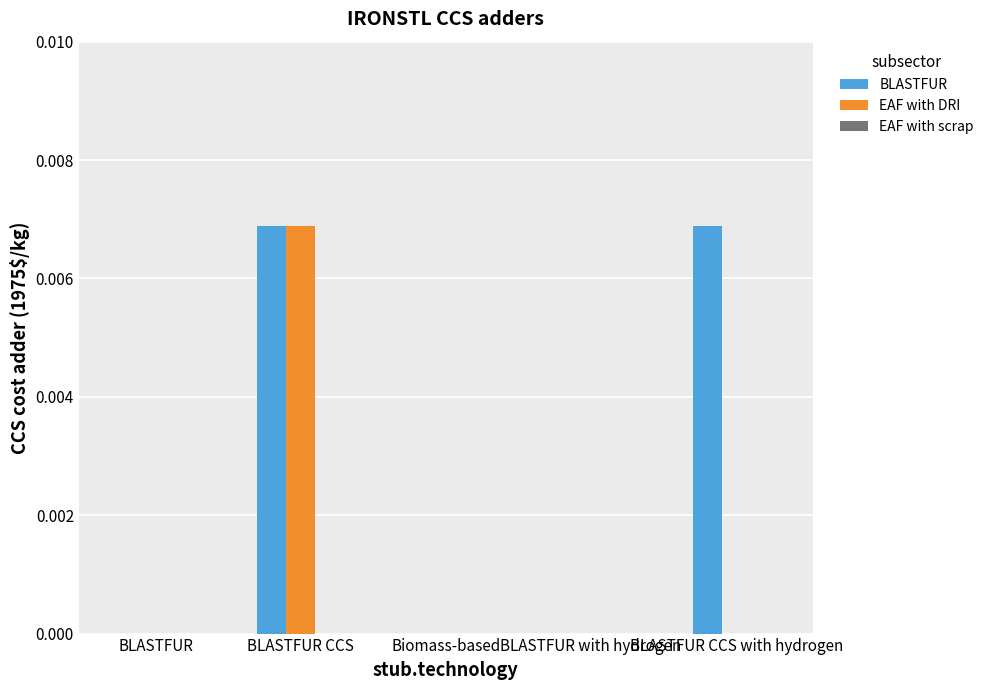

Count the number of categories in the chart.

5